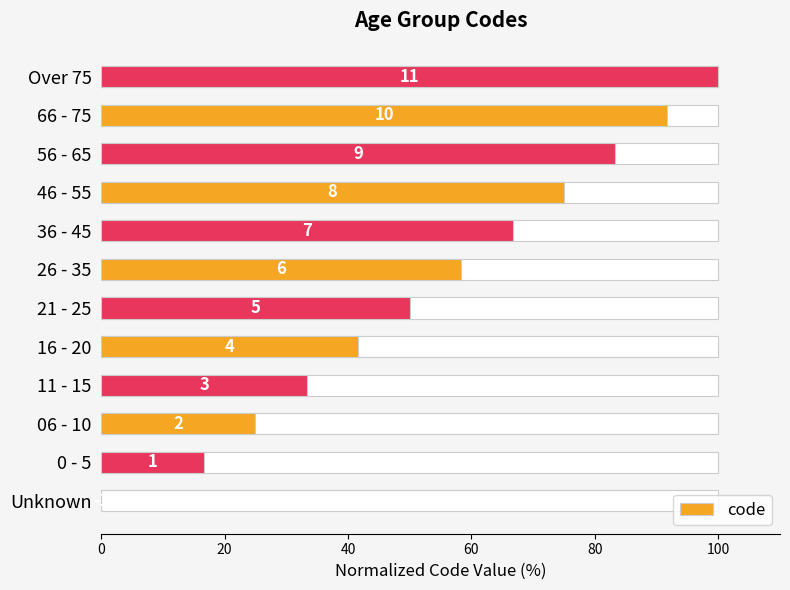

What is the change in value from 06 - 10 to 56 - 65?

+58.3